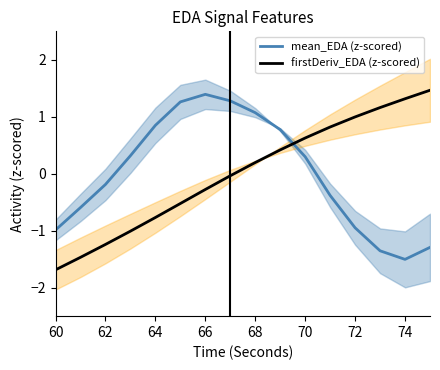

Does the chart have visible grid lines?

No